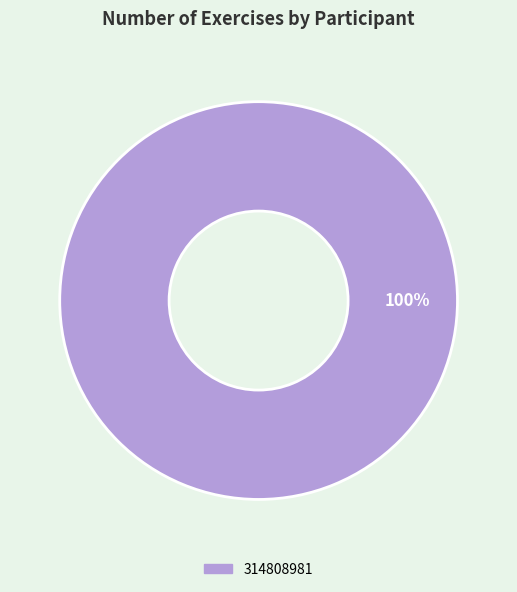

Does any single category account for the majority?

Yes